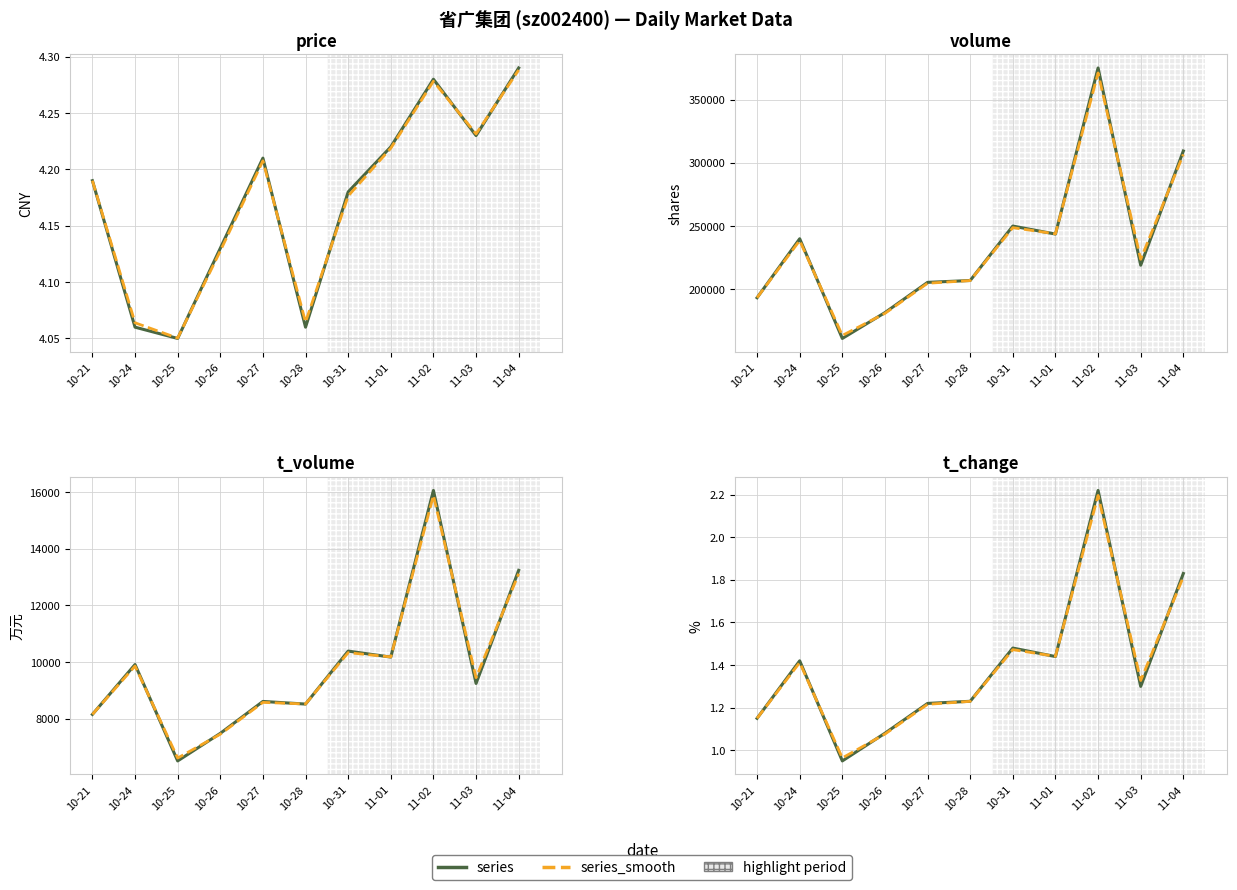

At 10-25, list the series in order from smallest to largest.

t_change, price, t_volume, volume